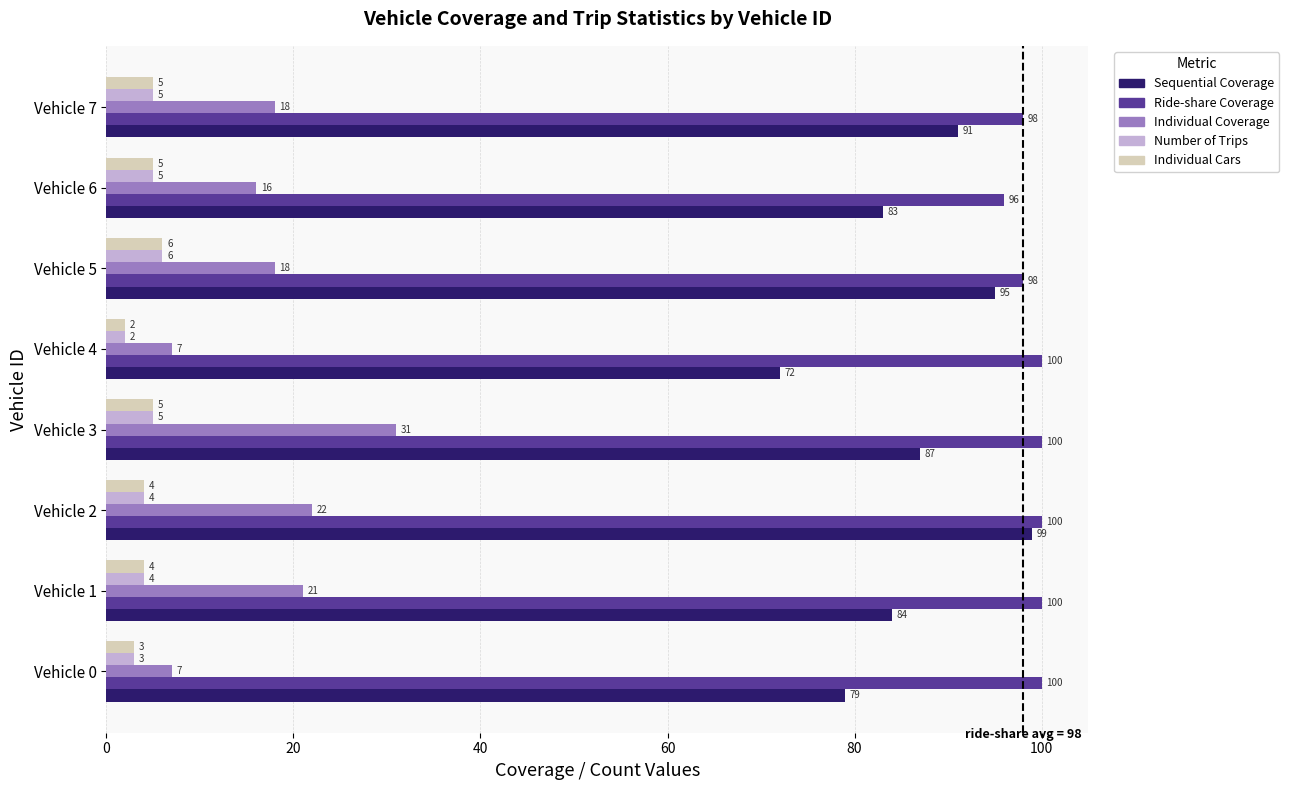

At which label does Ride-share Coverage reach its minimum?

Vehicle 6